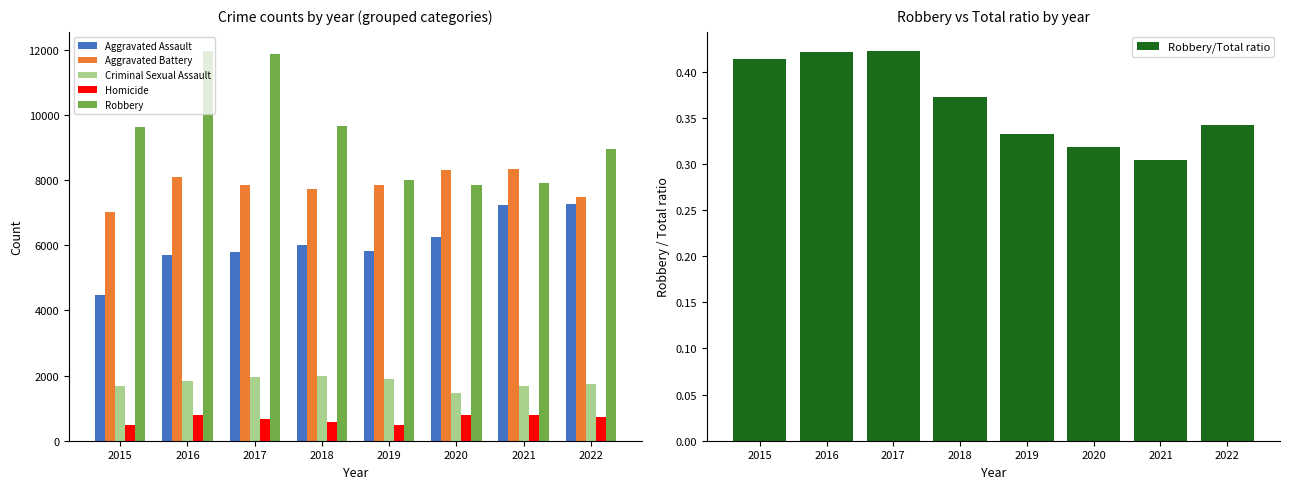

What is the value of the Robbery bar at the 2nd from the left?

11960